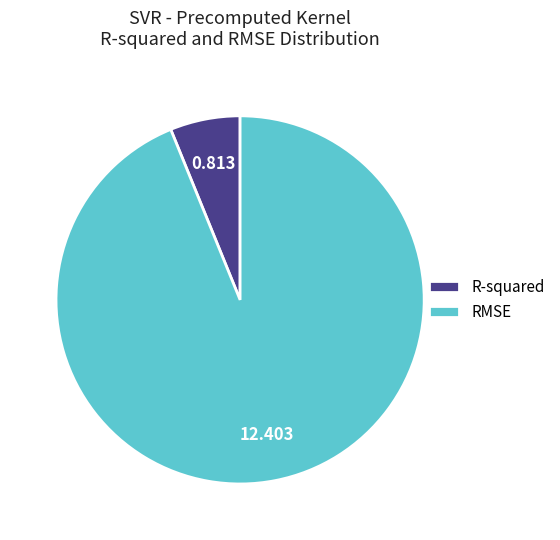

Is it true that RMSE is 99% of the pie?

False